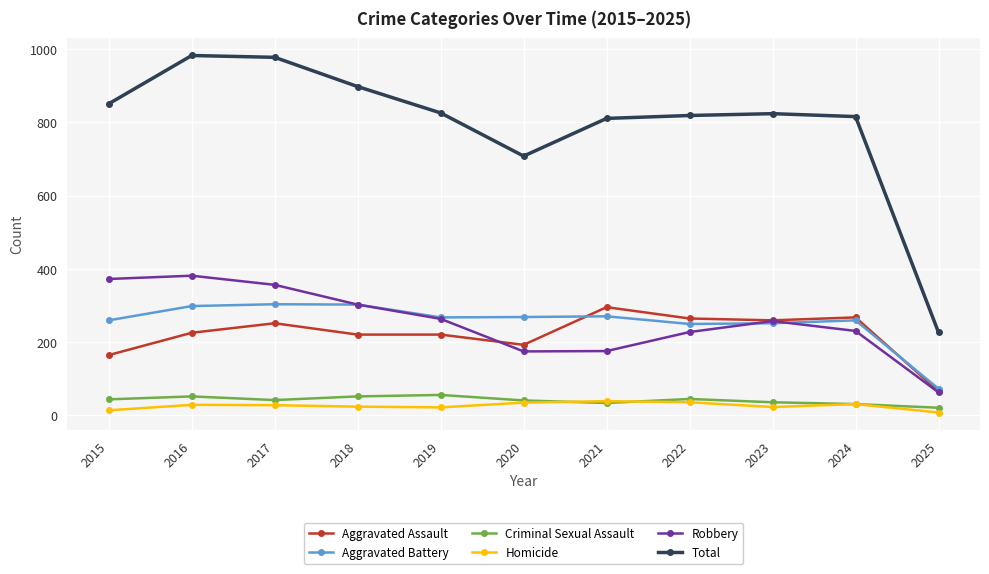

The value of Robbery at 2021 is 175. True or false?

True